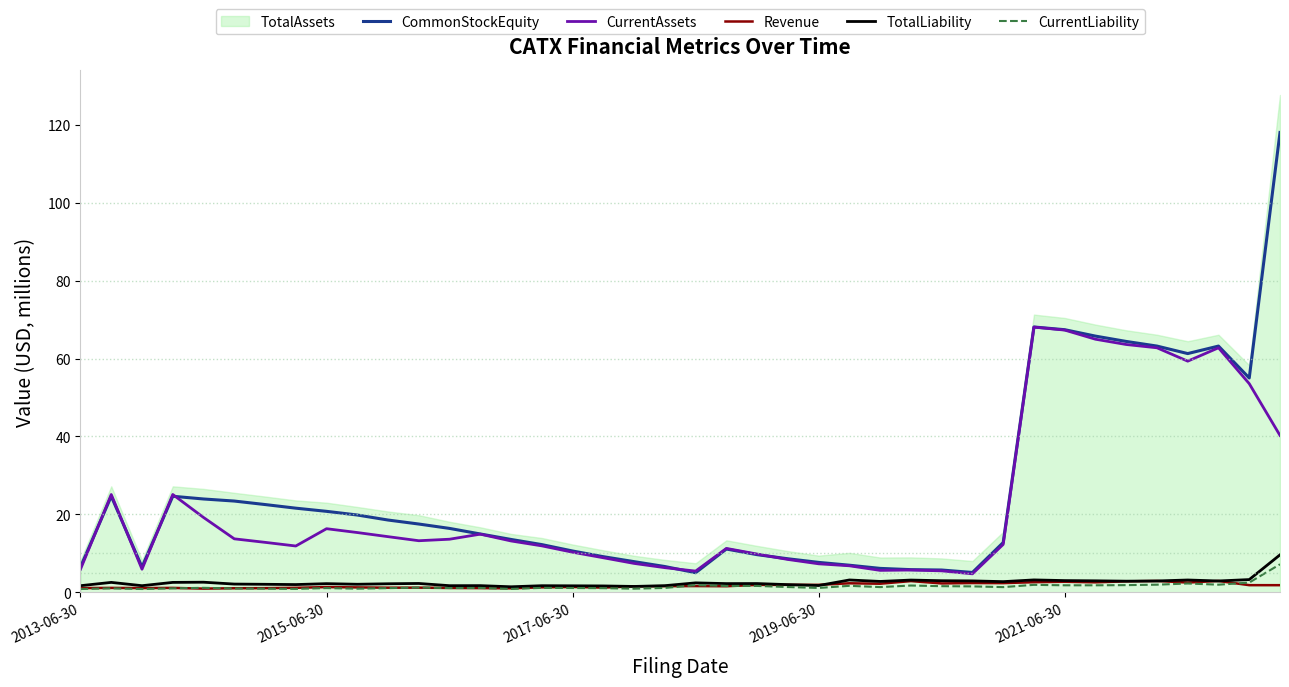

The Revenue series shows 2.7 at 2021-06-30. True or false?

True